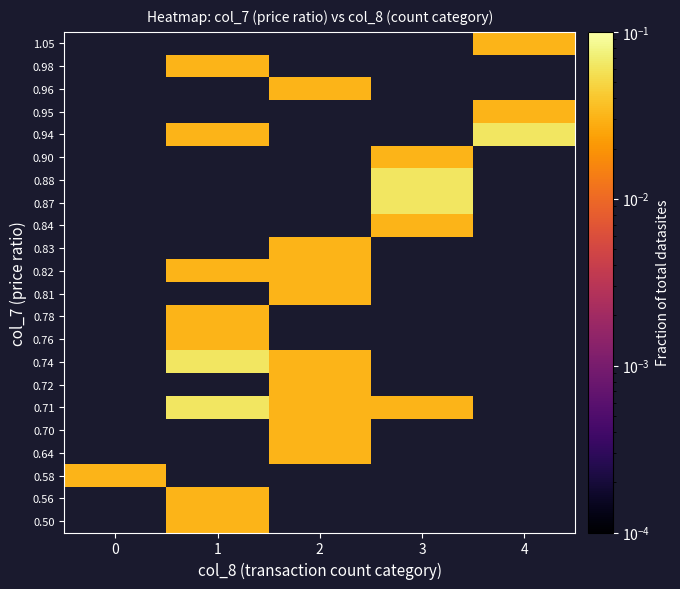

How many positive values does the 0.84 series have?

1